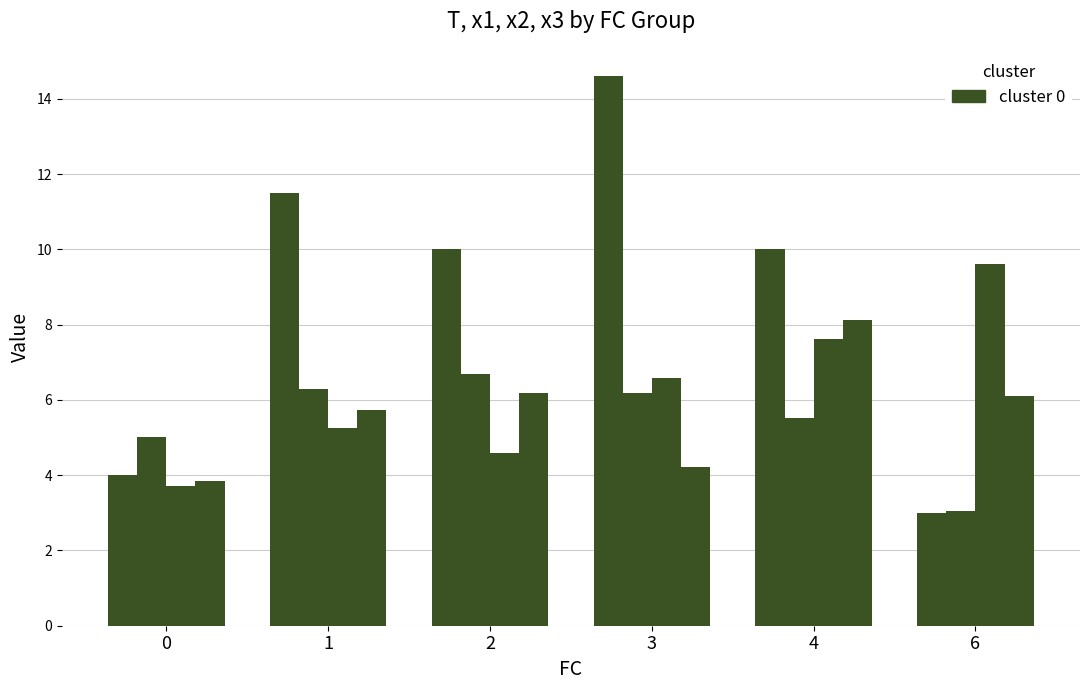

How many categories are shown in the chart?

6